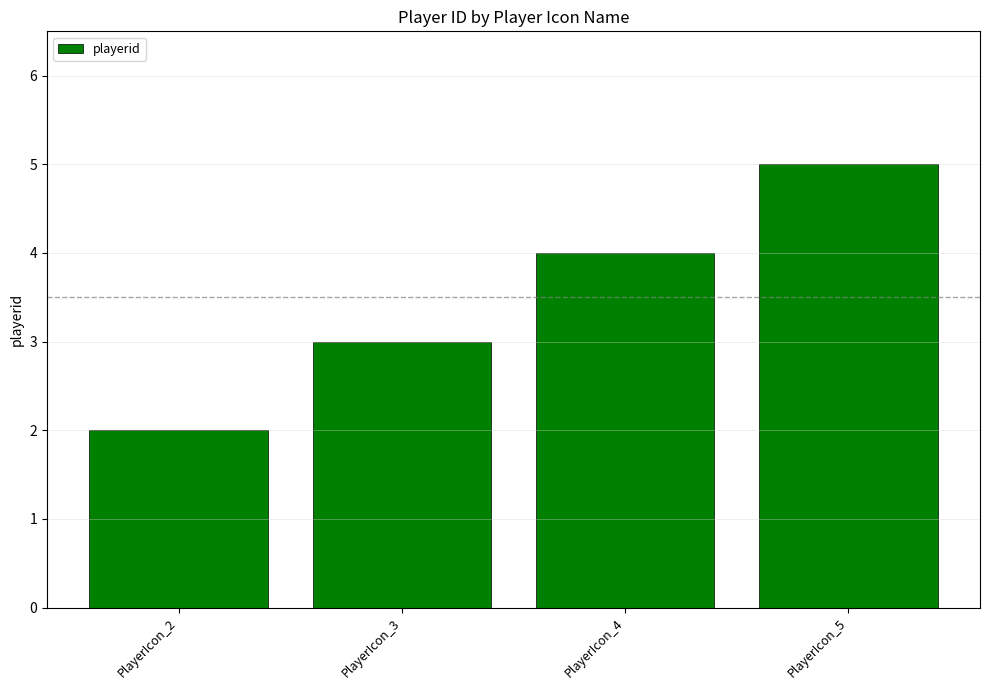

Reading left to right, extract all data points from this chart.

2	3	4	5